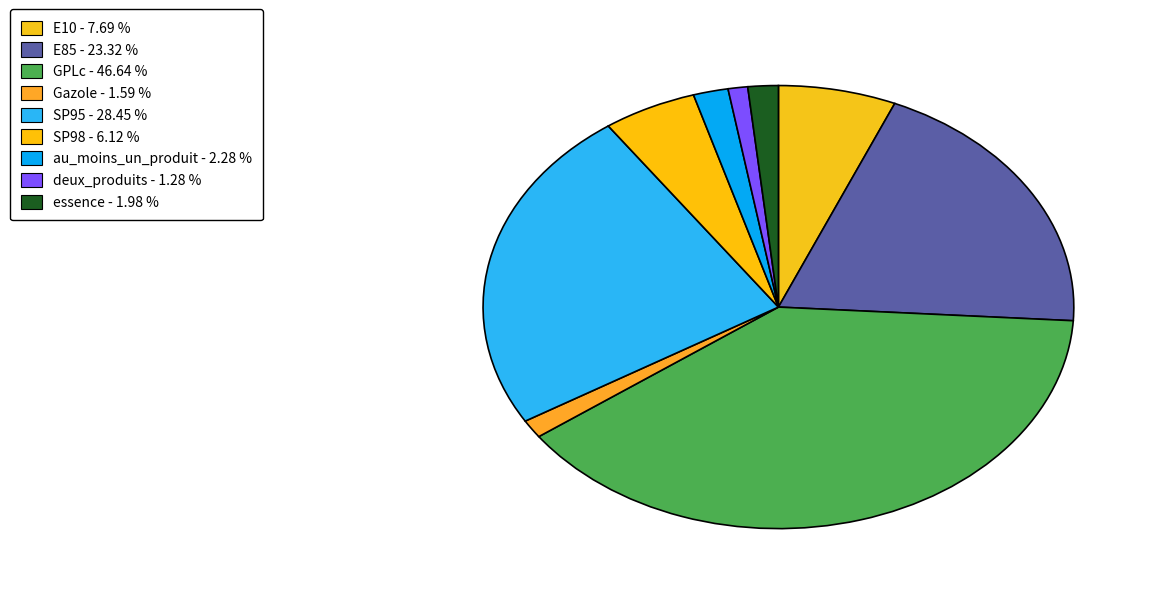

How many slices are in this pie chart?

9